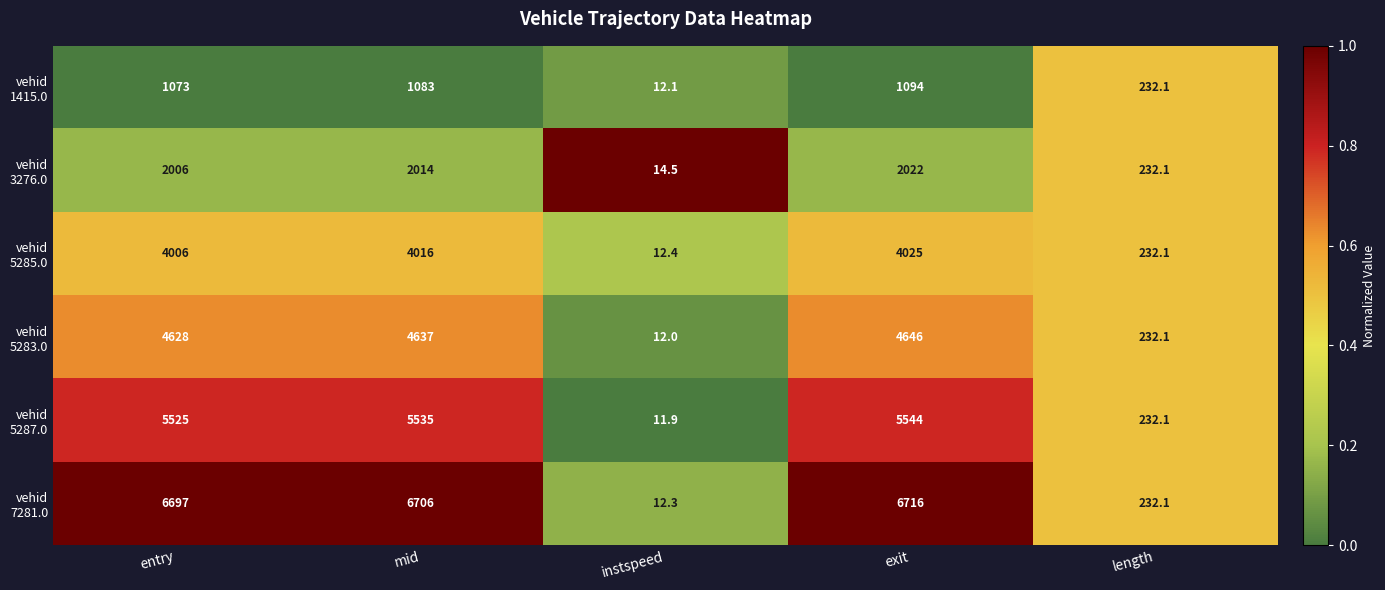

Which category has the highest value across all series?

exit